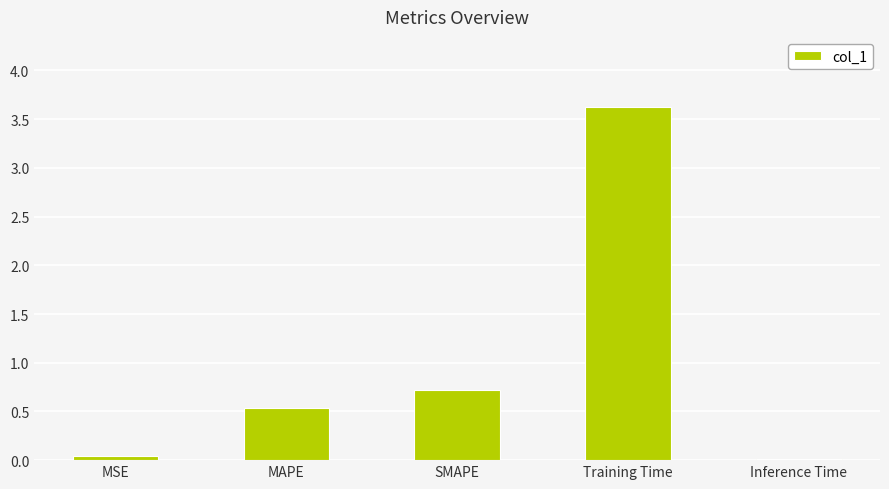

The chart shows a value of 0.7 at MAPE. True or false?

False